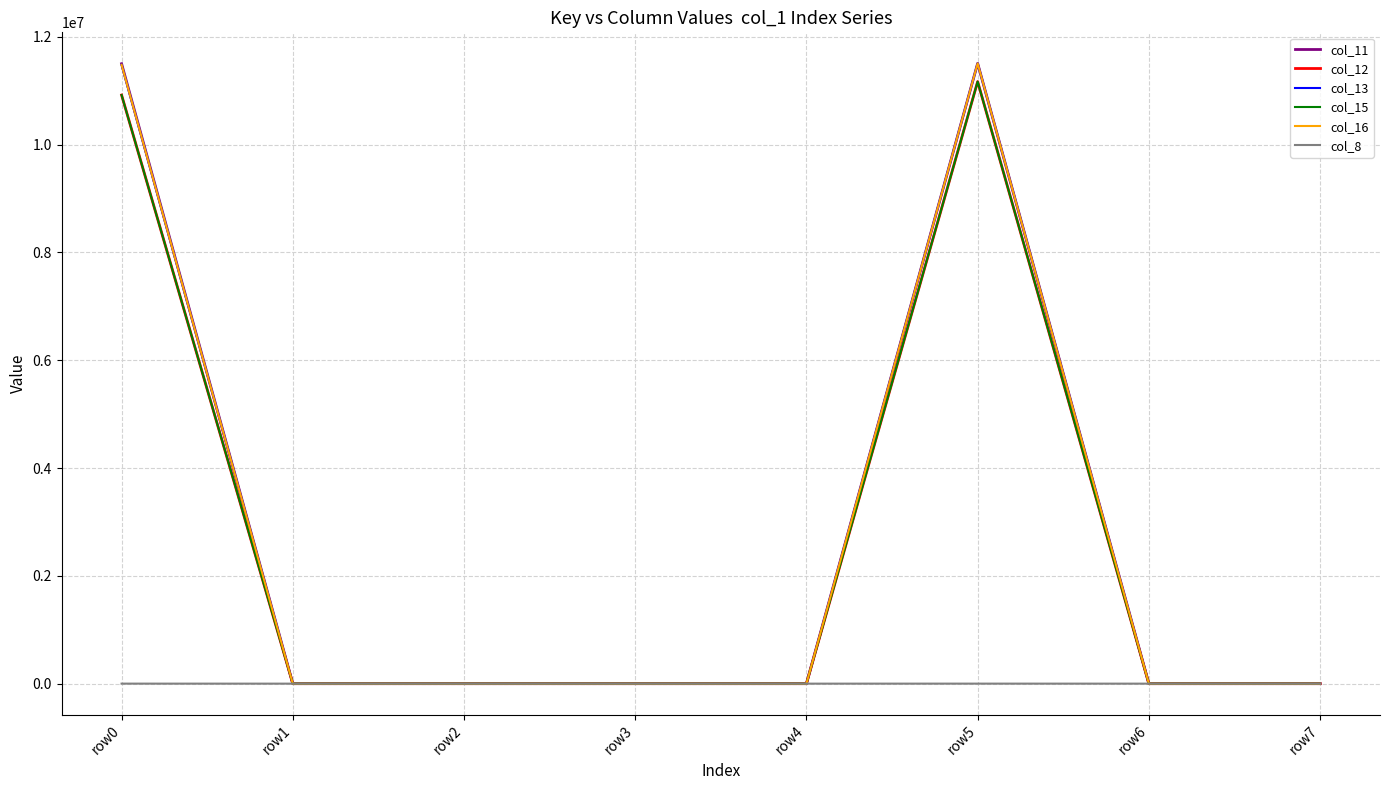

What are all the series names shown in the legend?

col_11, col_12, col_13, col_15, col_16, col_8